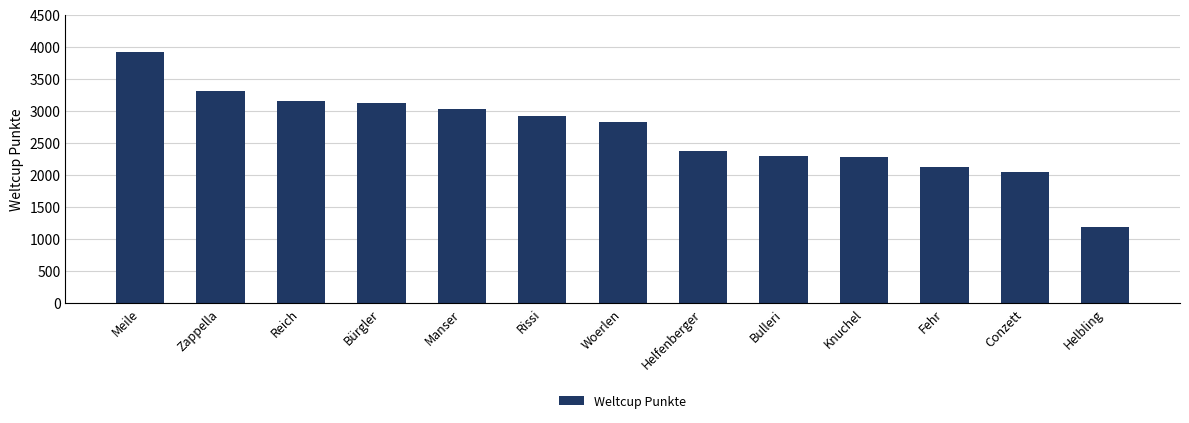

The chart shows a value of 3317 at Helfenberger. True or false?

False